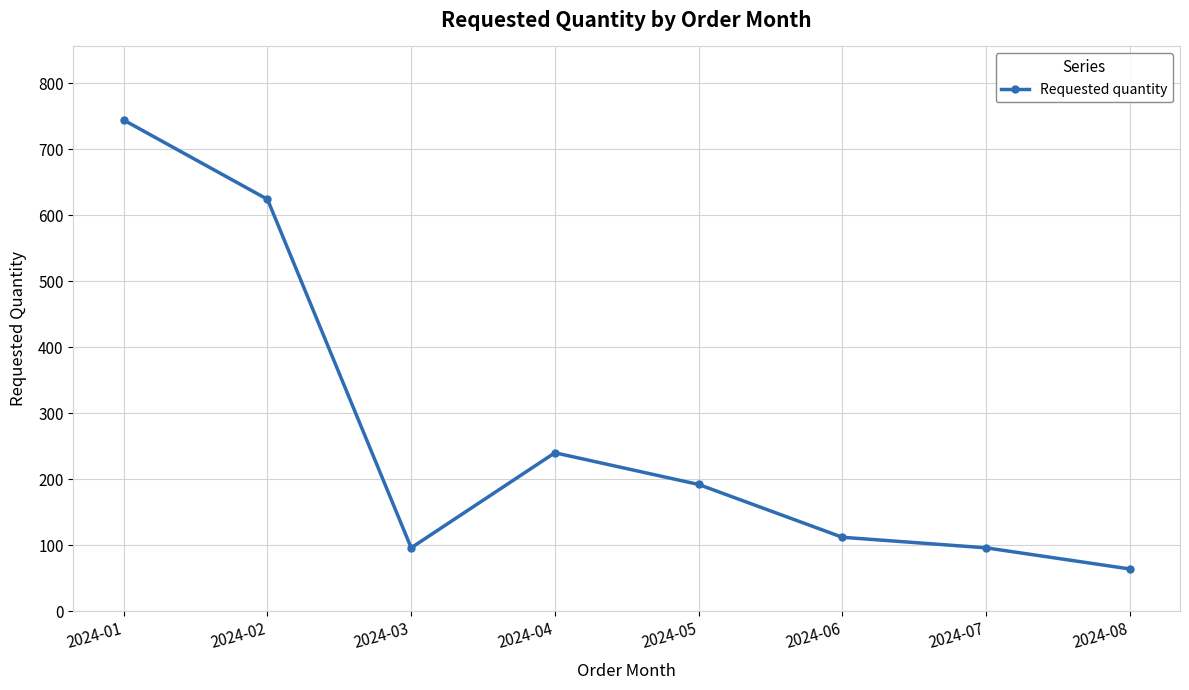

The chart shows a value of 64 at 2024-08. True or false?

True